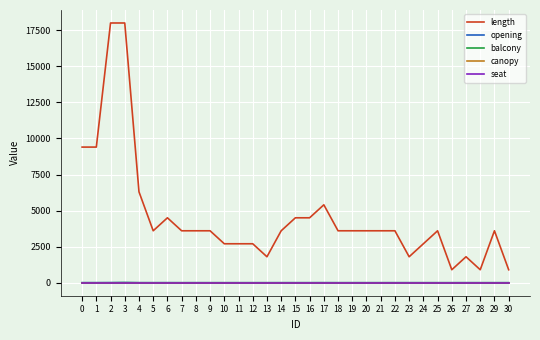

How many lines are shown in the chart?

5